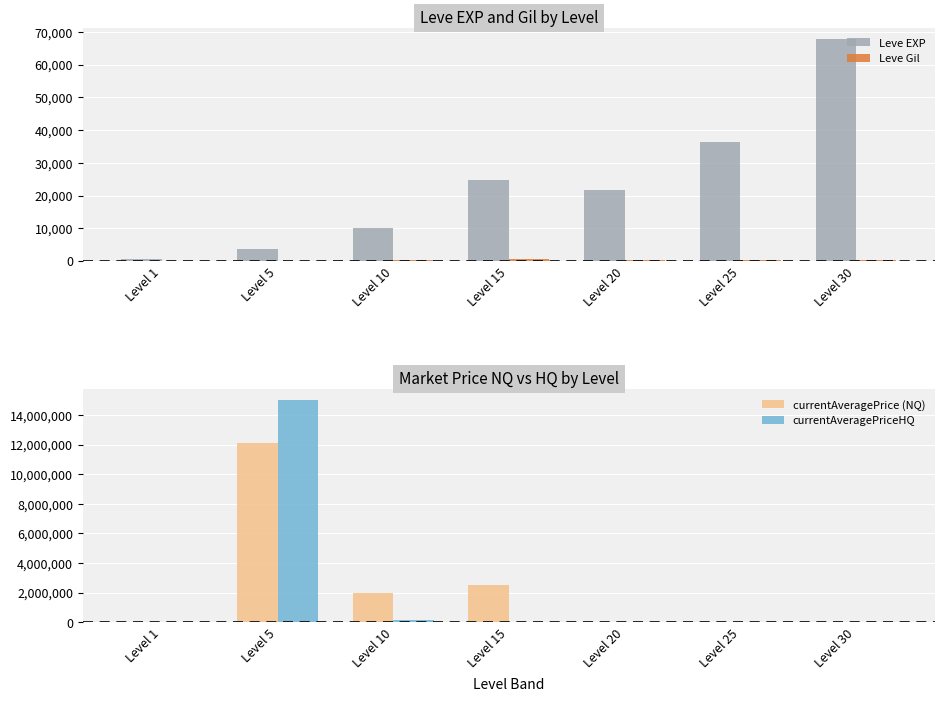

Reading left to right, extract all data points from this chart.

Leve EXP: Level 1=630.0	Level 5=3600.0	Level 10=9990.0	Level 15=24790.0	Level 20=21600.0	Level 25=36390.0	Level 30=67730.0
Leve Gil: Level 1=113.0	Level 5=139.0	Level 10=293.0	Level 15=529.0	Level 20=290.0	Level 25=485.0	Level 30=463.0
currentAveragePrice (NQ): Level 1=290.2	Level 5=12092455.0	Level 10=2003642.8	Level 15=2505750.0	Level 20=19300.0	Level 25=775.6	Level 30=26300.0
currentAveragePriceHQ: Level 1=593.7	Level 5=15004000.0	Level 10=174999.2	Level 15=7666.7	Level 20=9997.5	Level 25=2000.0	Level 30=26300.0